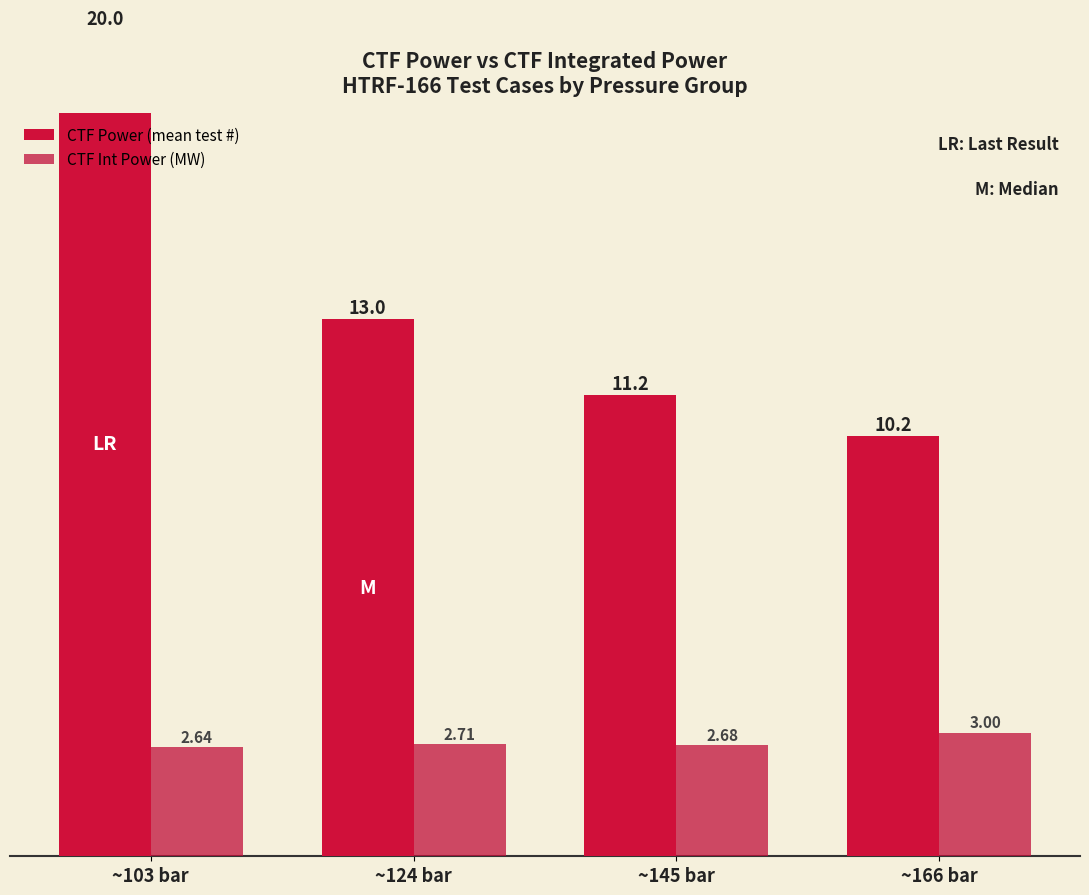

What is the highest value of the CTF Power (mean test #) series?

20.0